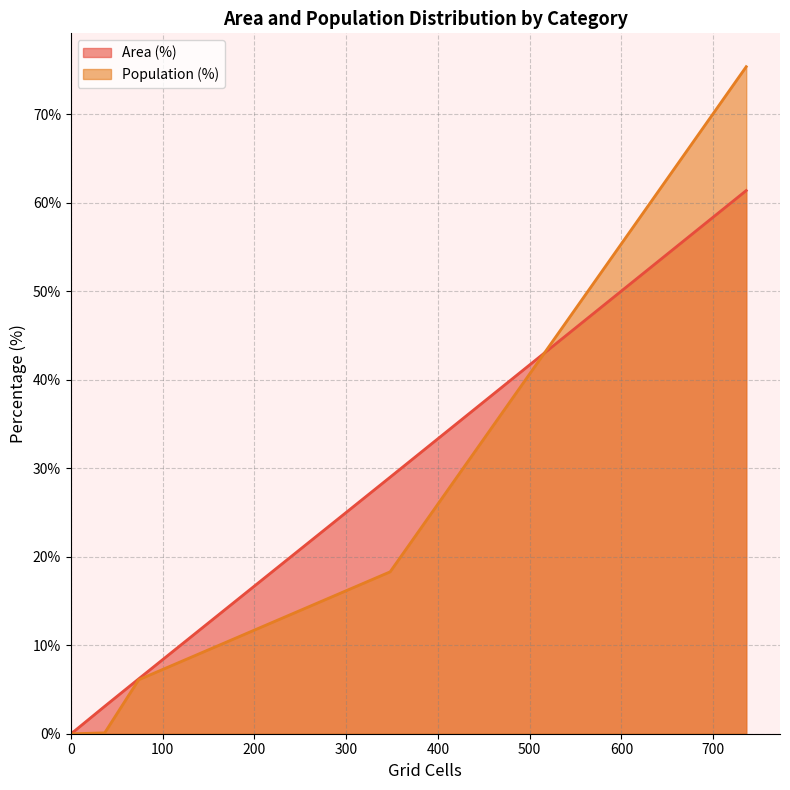

List the series in order of their peak value, lowest first.

Area (%), Population (%)